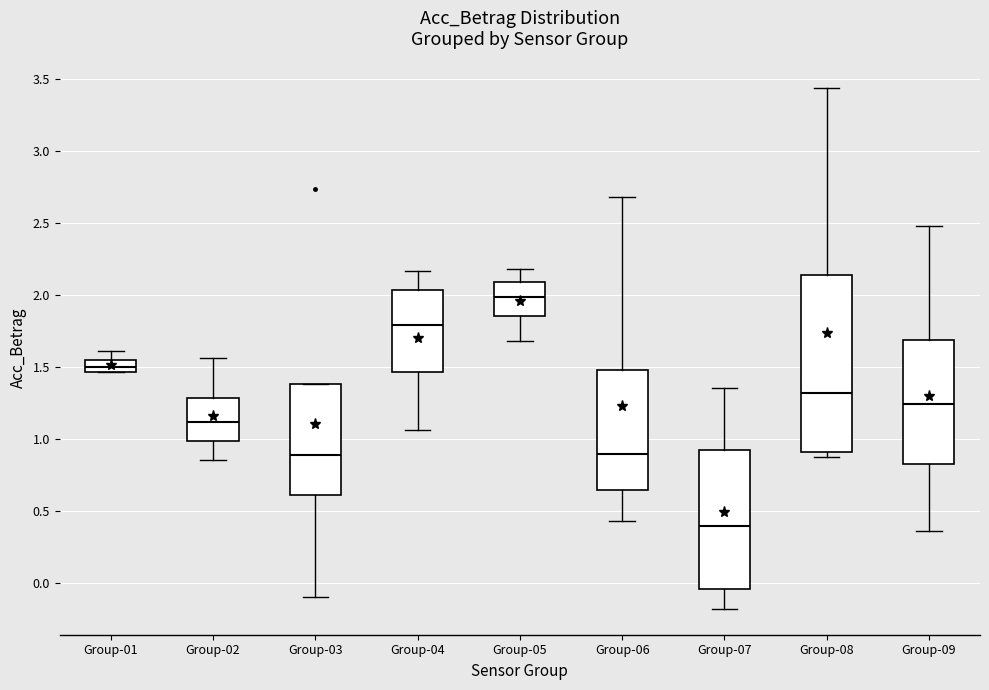

Reading left to right, read every box against the y-axis: the position of its median line, the range the box covers, and the ends of its whiskers. The values are not printed on the chart, so give them approximately, as read against the axis.

Group-01: median 1.50, box 1.45 to 1.55, whiskers 1.45 to 1.60
Group-02: median 1.10, box 1.00 to 1.30, whiskers 0.85 to 1.55
Group-03: median 0.90, box 0.60 to 1.40, whiskers -0.10 to 1.40
Group-04: median 1.80, box 1.45 to 2.05, whiskers 1.05 to 2.15
Group-05: median 2.00, box 1.85 to 2.10, whiskers 1.70 to 2.20
Group-06: median 0.90, box 0.65 to 1.50, whiskers 0.45 to 2.70
Group-07: median 0.40, box -0.05 to 0.95, whiskers -0.20 to 1.35
Group-08: median 1.30, box 0.90 to 2.15, whiskers 0.85 to 3.45
Group-09: median 1.25, box 0.85 to 1.70, whiskers 0.35 to 2.50